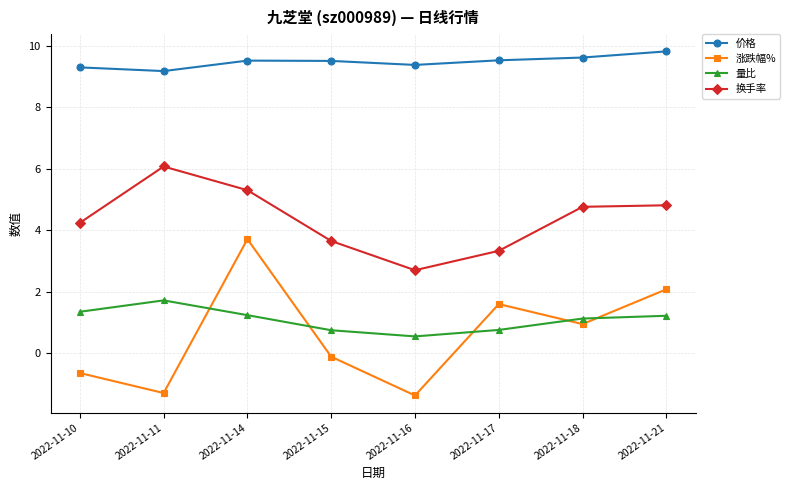

How many values in the 量比 series are below 1?

3